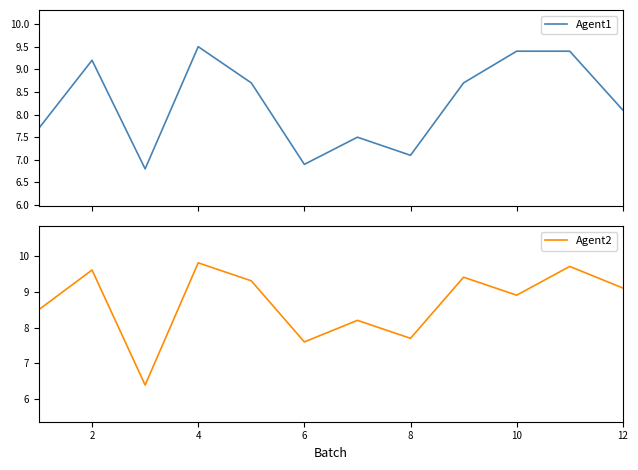

Is it true that Agent2 equals 17.0 at 4?

False